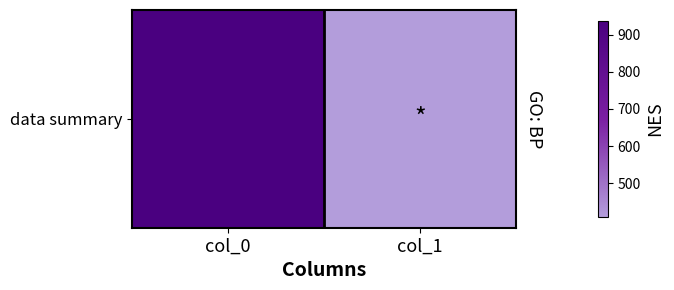

Reading left to right, extract all data points from this chart.

937.5	409.4